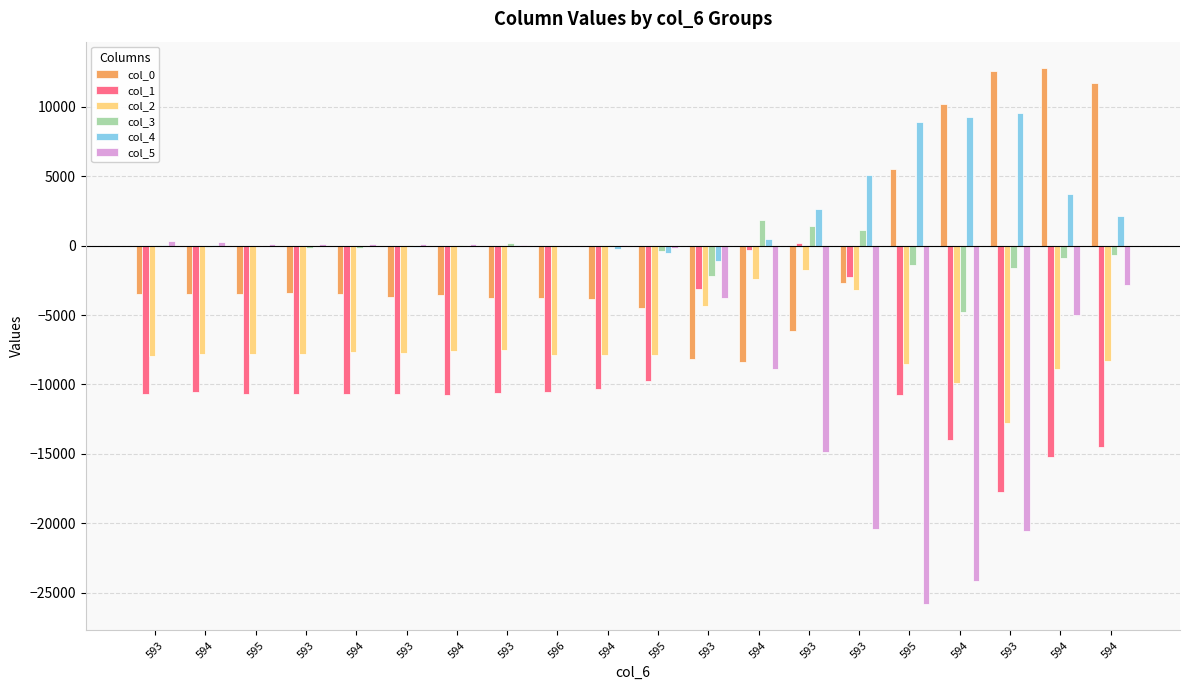

What is the total value across all series at 595?

-21879